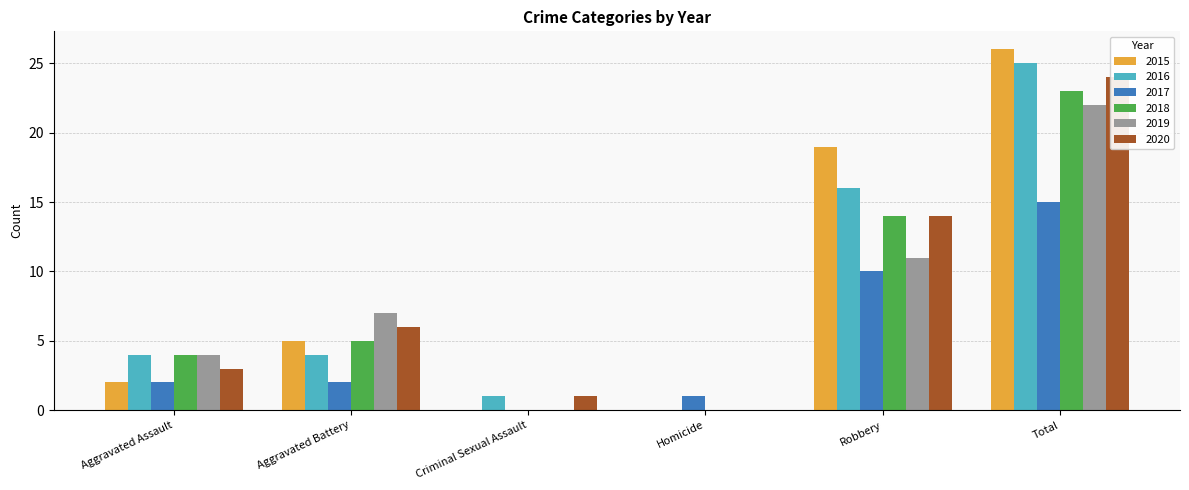

What is the maximum value shown in the chart?

26